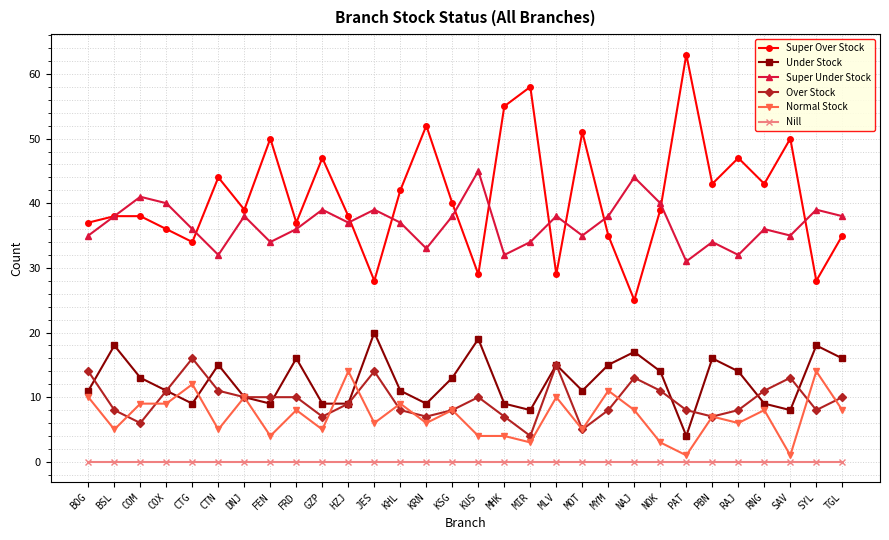

The value of Super Under Stock at PAT is 12. True or false?

False